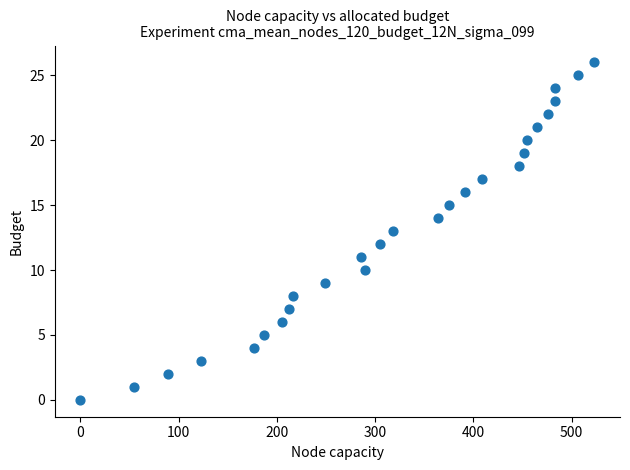

What is the range of Y values (max minus min)?

26